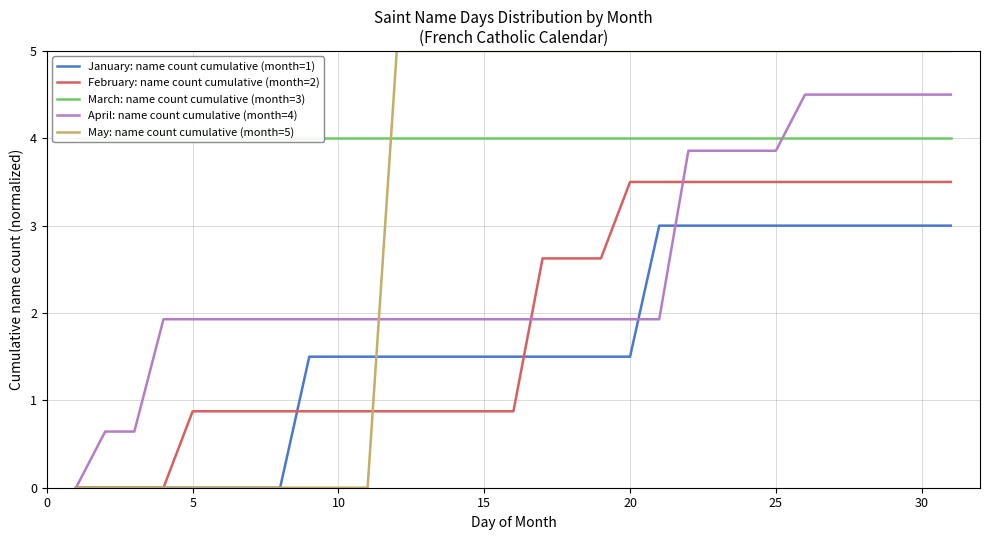

How many lines are shown in the chart?

5